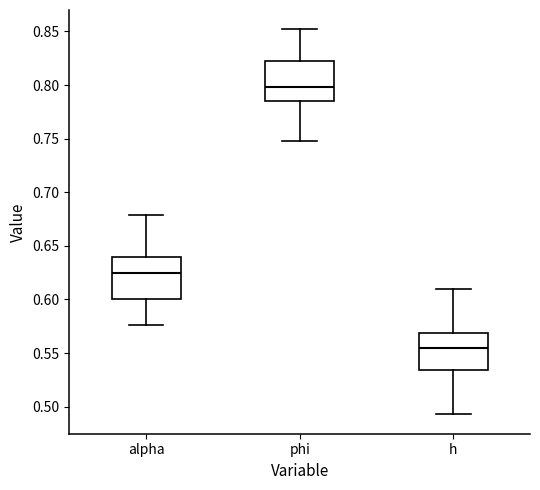

Reading left to right, transcribe this box plot: for each box, give where its median line is, the range the box spans, and where its two whiskers end, as read against the y-axis. The values are not printed on the chart, so give them approximately, as read against the axis.

alpha: median 0.625, box 0.600 to 0.640, whiskers 0.575 to 0.680
phi: median 0.800, box 0.785 to 0.825, whiskers 0.745 to 0.850
h: median 0.555, box 0.535 to 0.570, whiskers 0.495 to 0.610